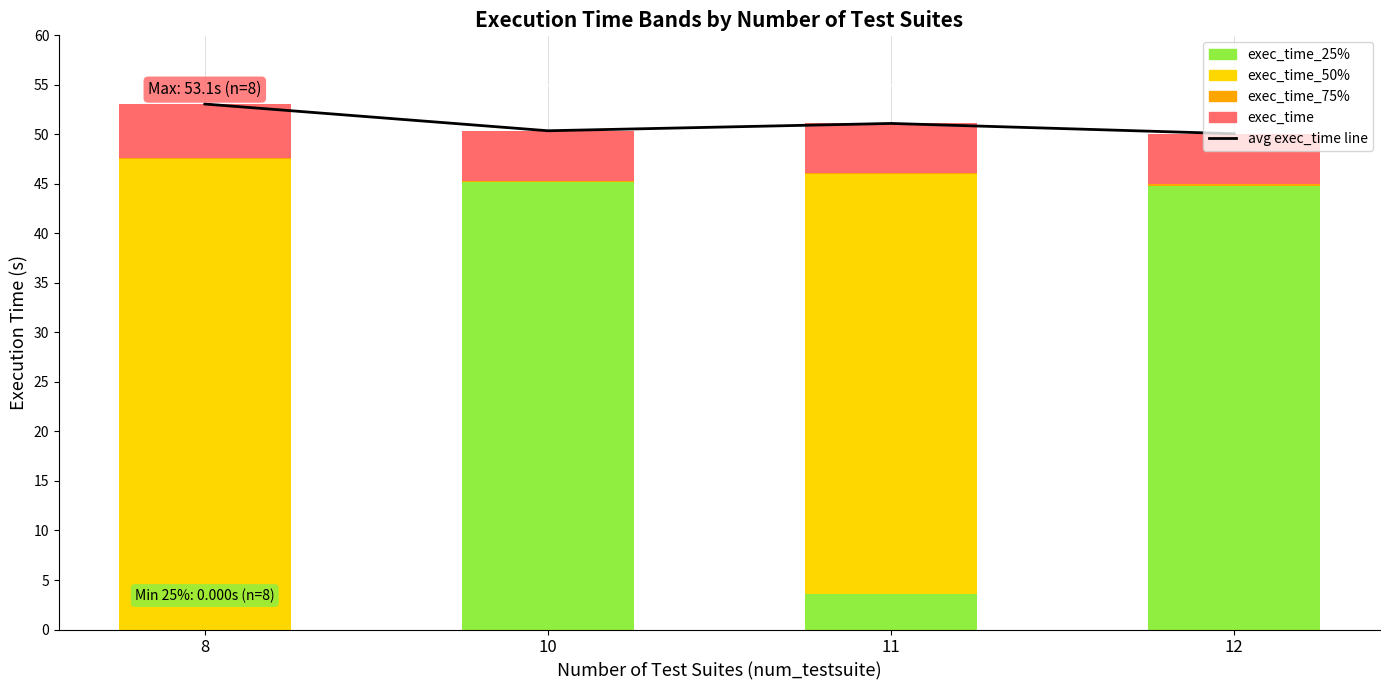

Which series has the largest total across all categories?

avg exec_time line